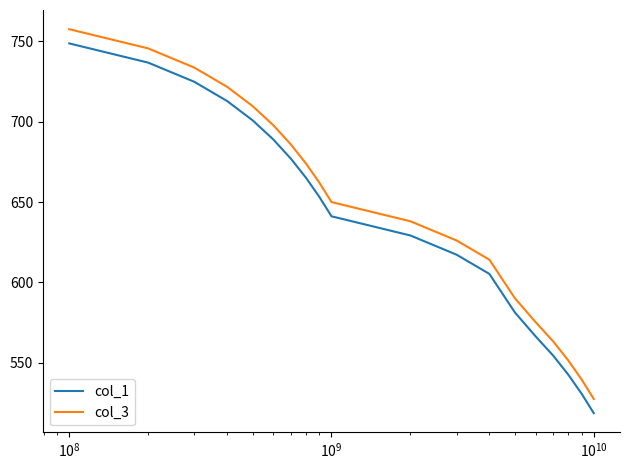

What is the minimum value shown in the chart?

518.6